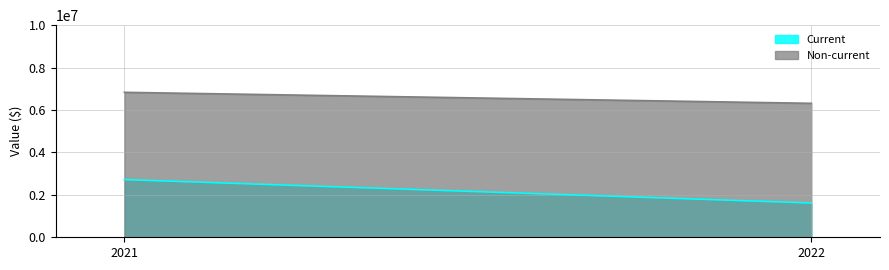

What is the difference between the highest and lowest values at 2022?

4699991